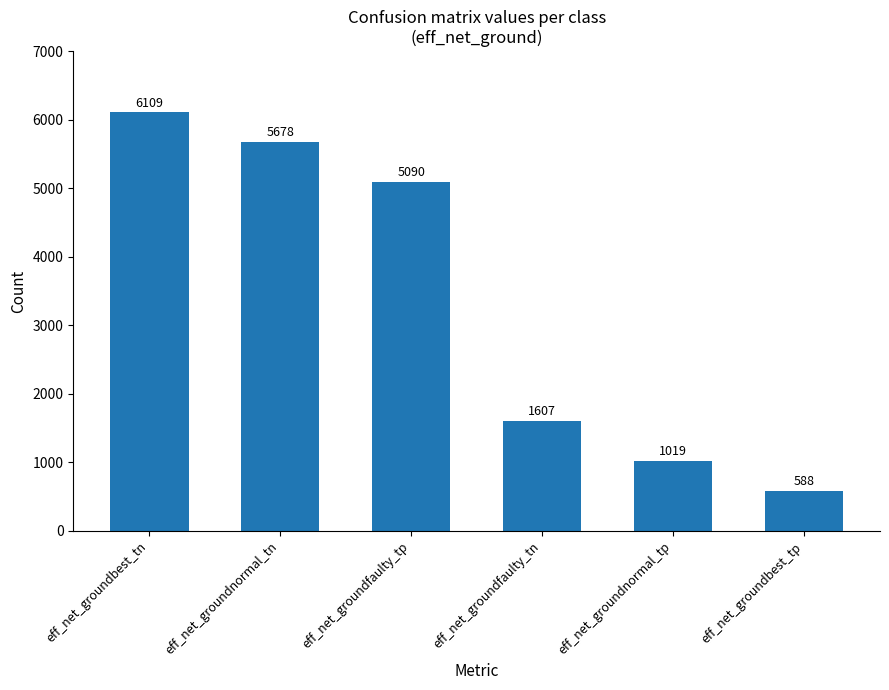

List the labels in order of value, largest first.

eff_net_groundbest_tn, eff_net_groundnormal_tn, eff_net_groundfaulty_tp, eff_net_groundfaulty_tn, eff_net_groundnormal_tp, eff_net_groundbest_tp